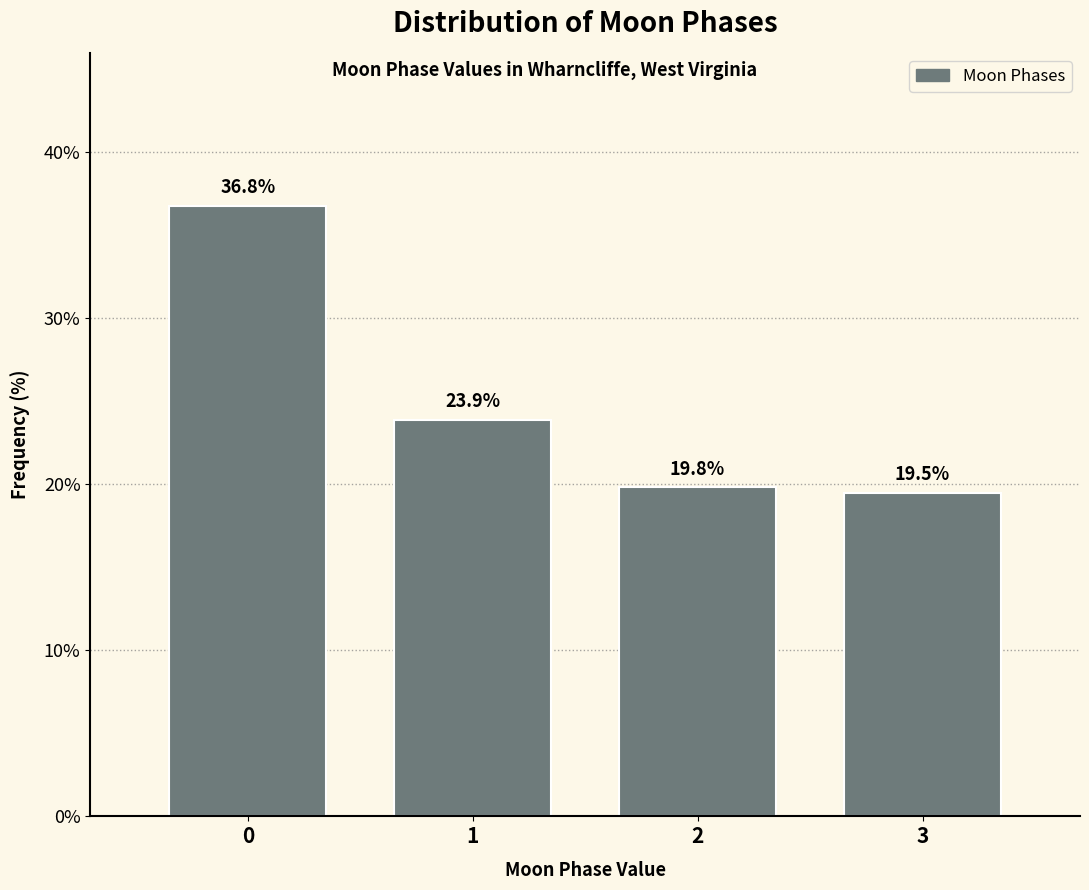

Reading left to right, extract all data points from this chart.

36.8	23.9	19.8	19.5